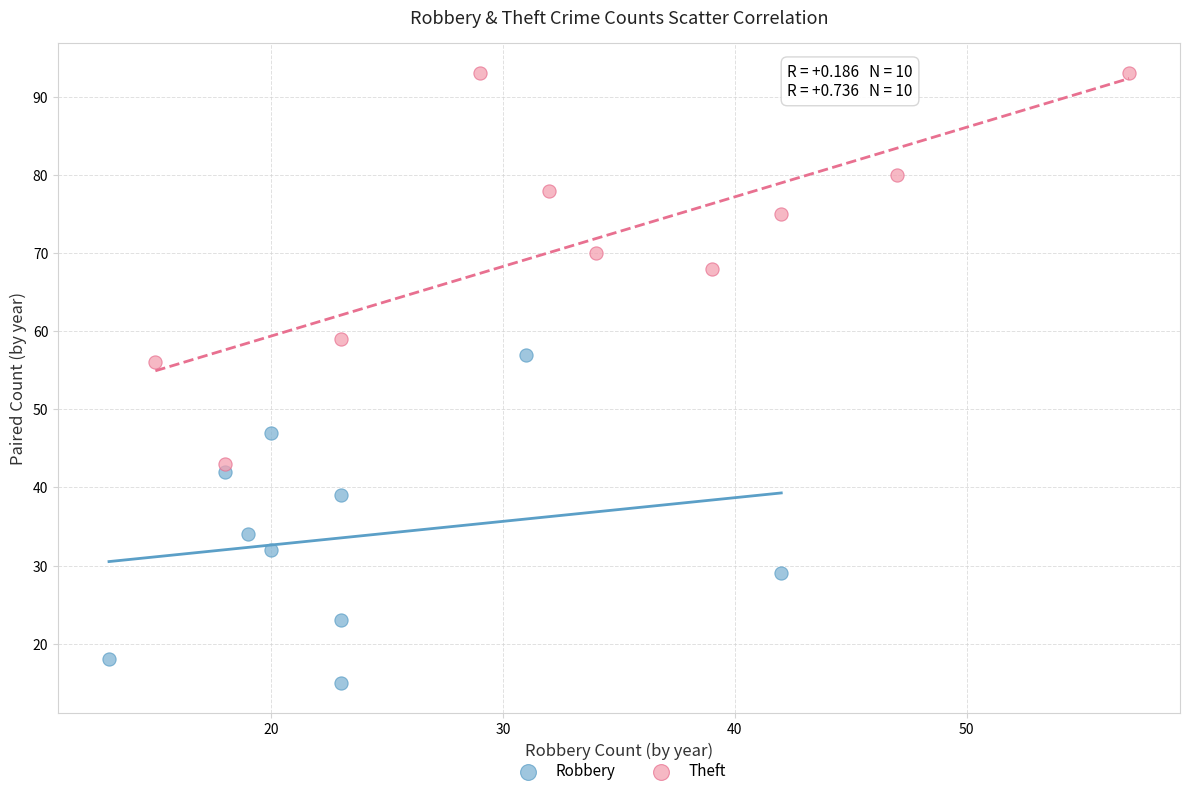

Which series has the widest spread of Y values?

Theft